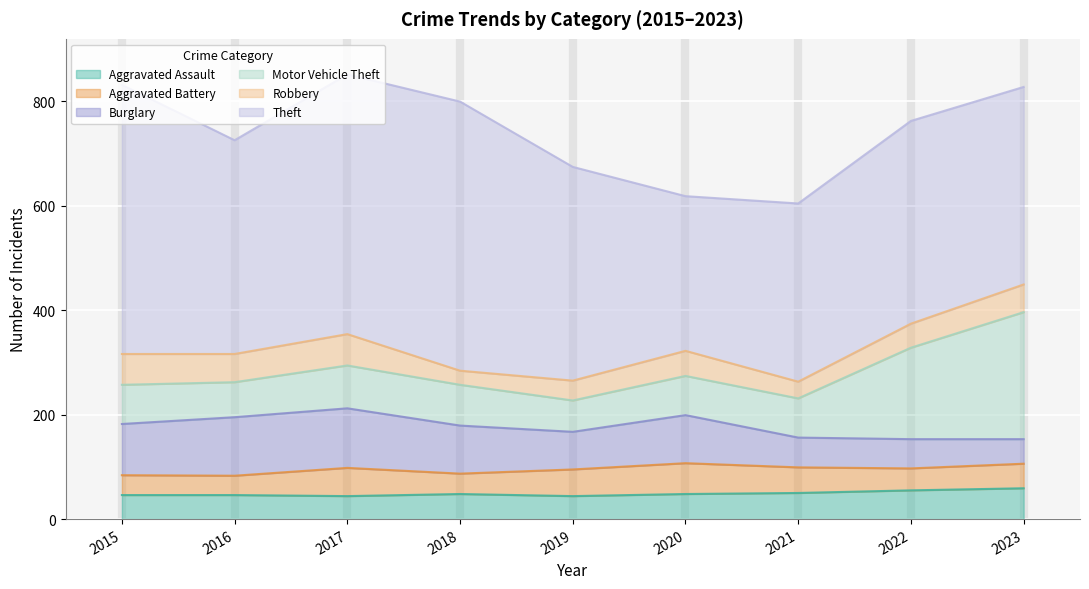

Where does the Aggravated Assault series first go above 48?

2021